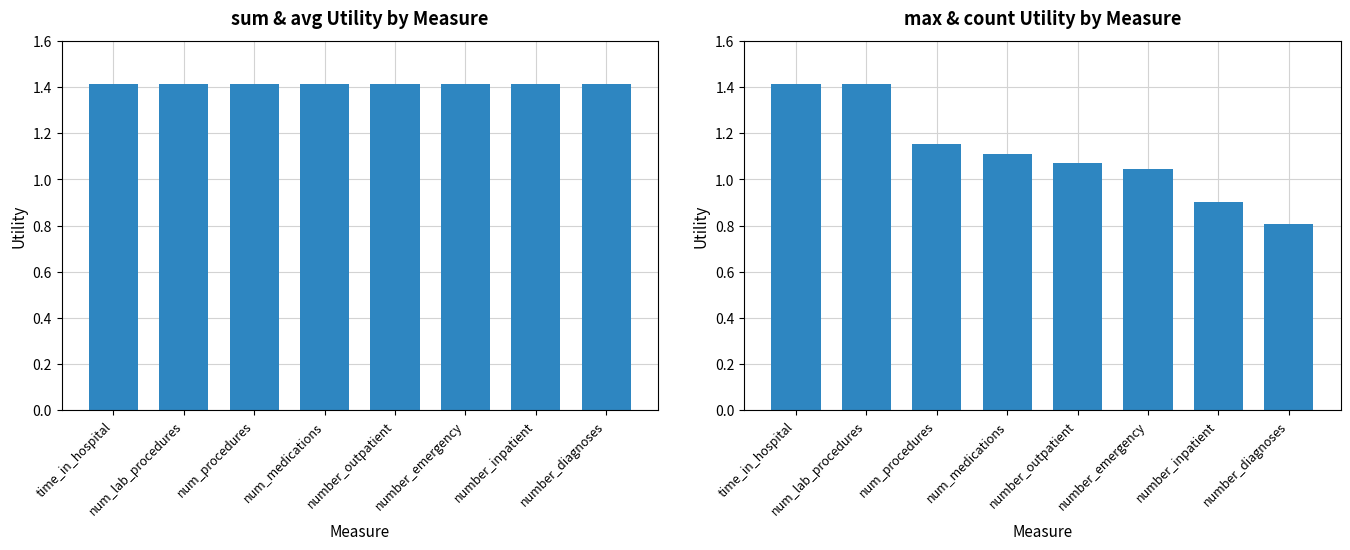

Is the value of sum at time_in_hospital greater than the value of max at num_procedures?

Yes